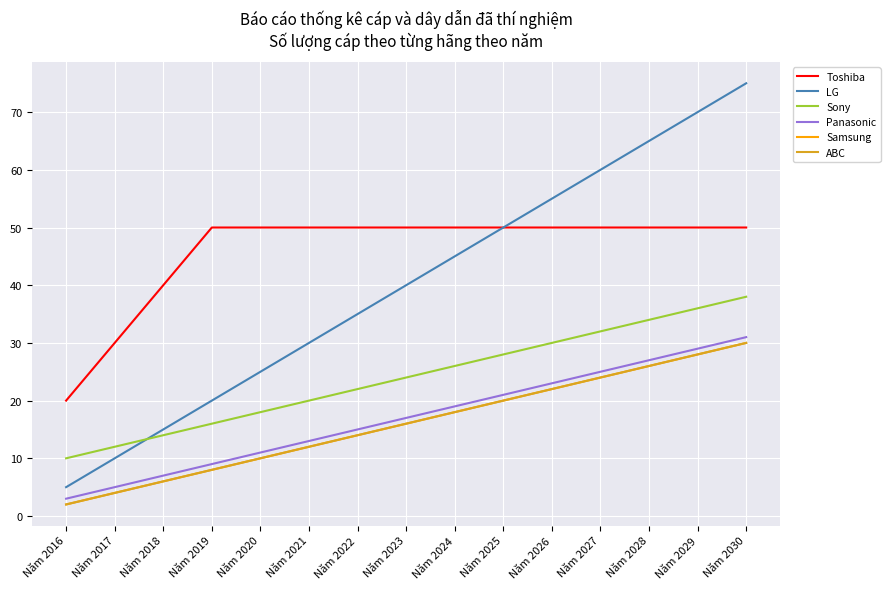

Reading left to right, list all the values displayed in this chart.

Toshiba: 20	30	40	50	50	50	50	50	50	50	50	50	50	50	50
LG: 5	10	15	20	25	30	35	40	45	50	55	60	65	70	75
Sony: 10	12	14	16	18	20	22	24	26	28	30	32	34	36	38
Panasonic: 3	5	7	9	11	13	15	17	19	21	23	25	27	29	31
Samsung: 2	4	6	8	10	12	14	16	18	20	22	24	26	28	30
ABC: 2	4	6	8	10	12	14	16	18	20	22	24	26	28	30